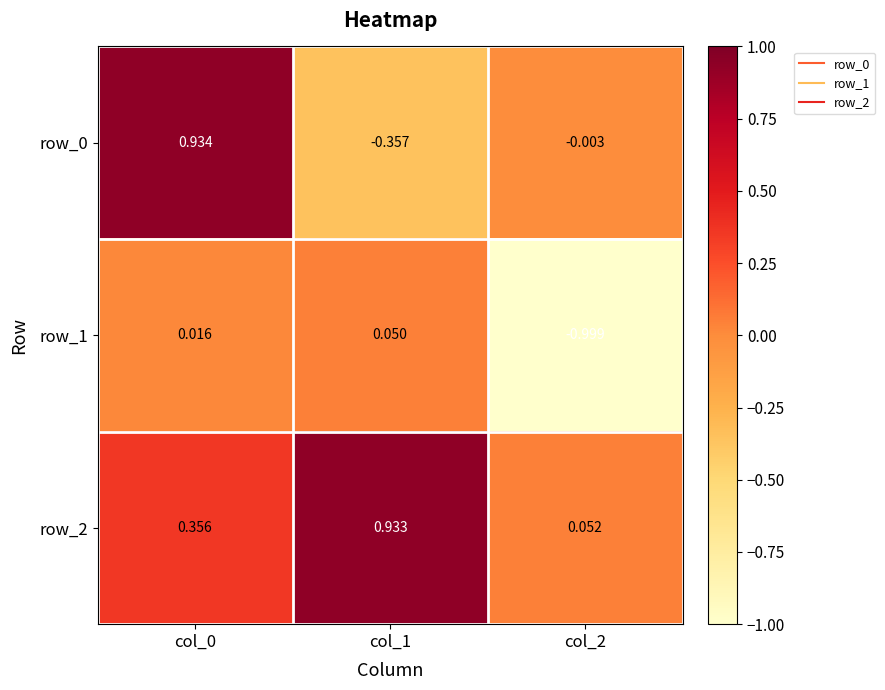

How many values in row_0 are above zero?

1